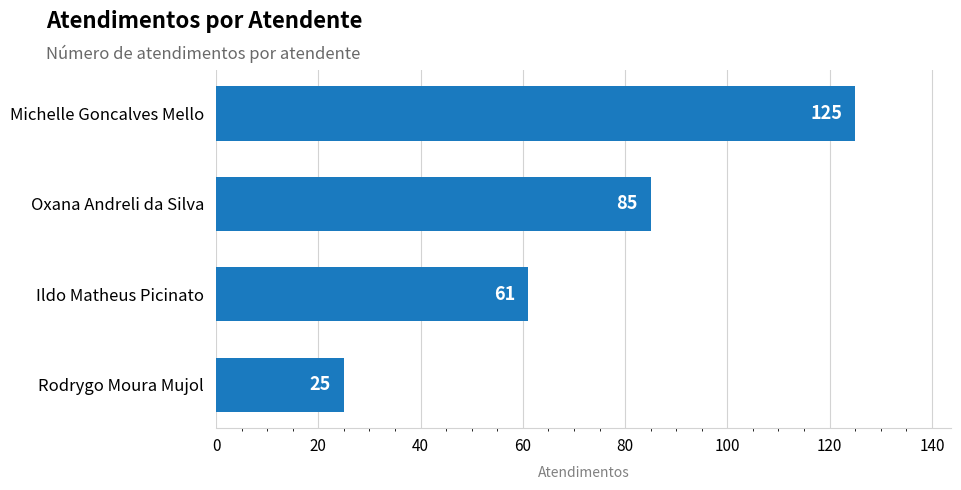

Reading top to bottom, extract all data points from this chart.

Michelle Goncalves Mello=125	Oxana Andreli da Silva=85	Ildo Matheus Picinato=61	Rodrygo Moura Mujol=25